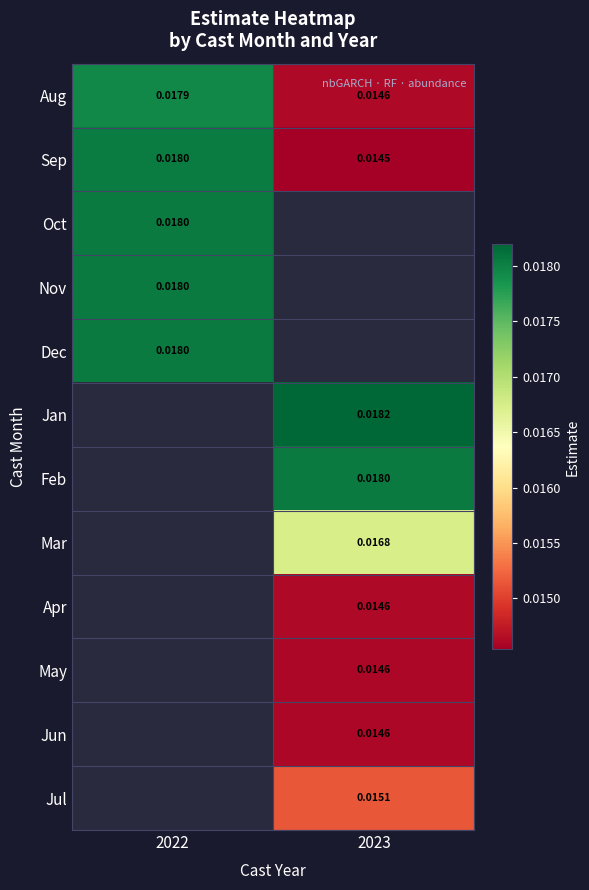

Is the value of Feb at 2022 greater than the value of Nov at 2022?

No